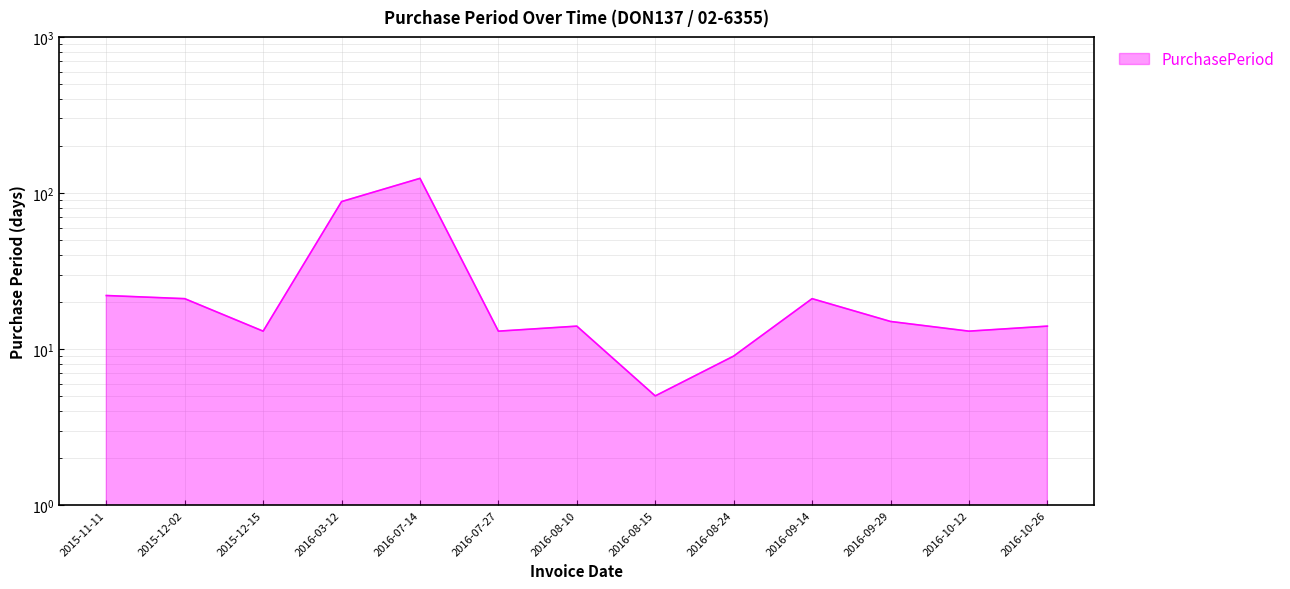

True or false: the data shows 7 at 2016-08-10.

False